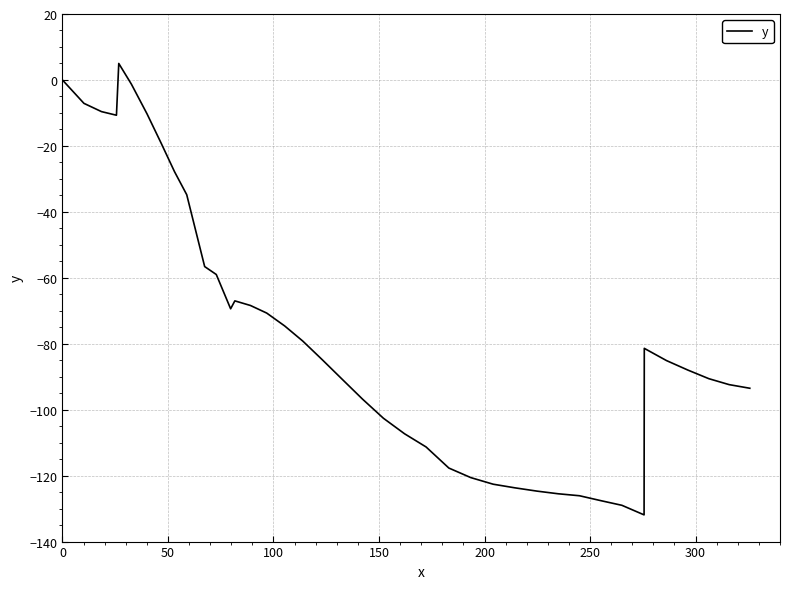

What is the difference between the maximum and minimum values?

136.9